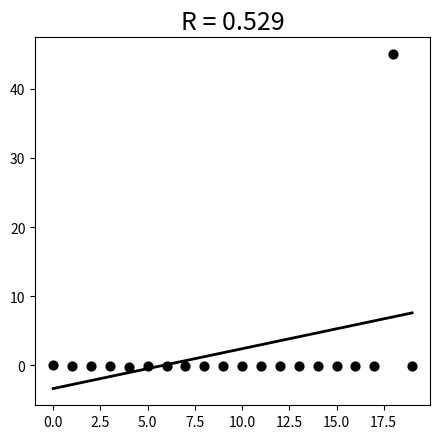

What is the range of Y values (max minus min)?

45.2